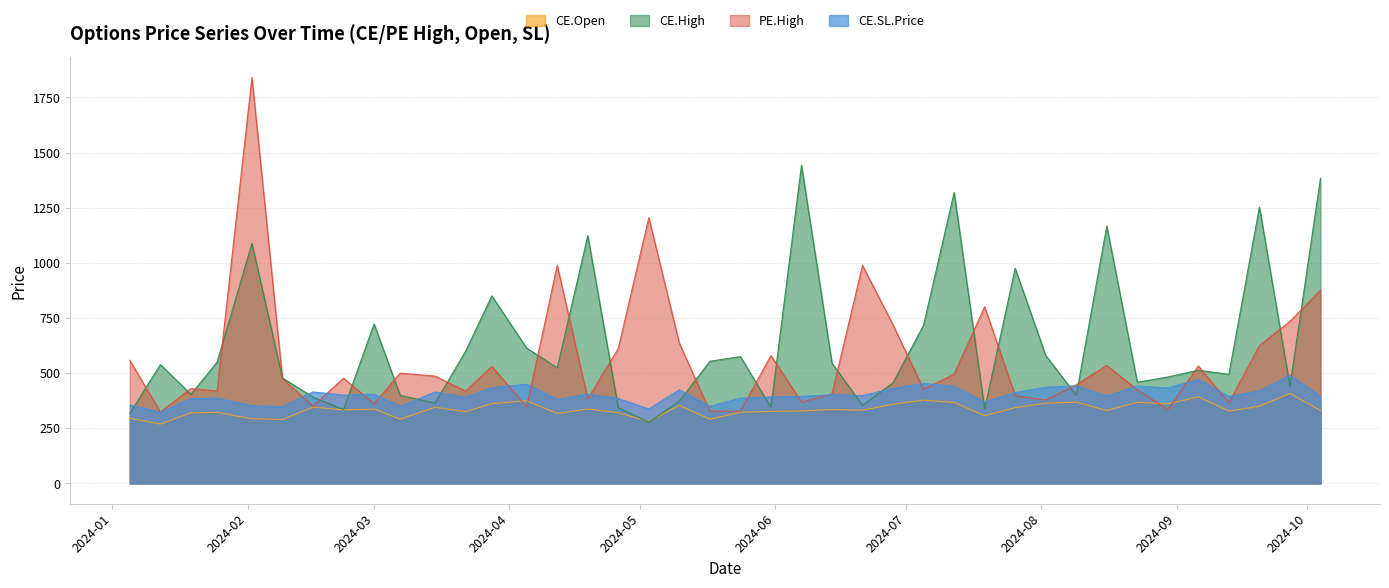

How many lines are shown in the chart?

4